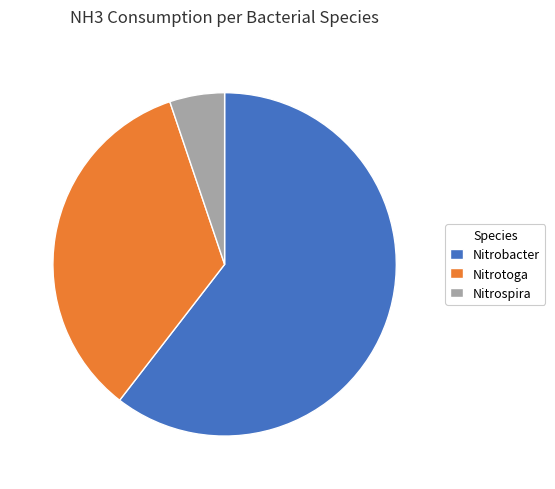

How many slices are in this pie chart?

3